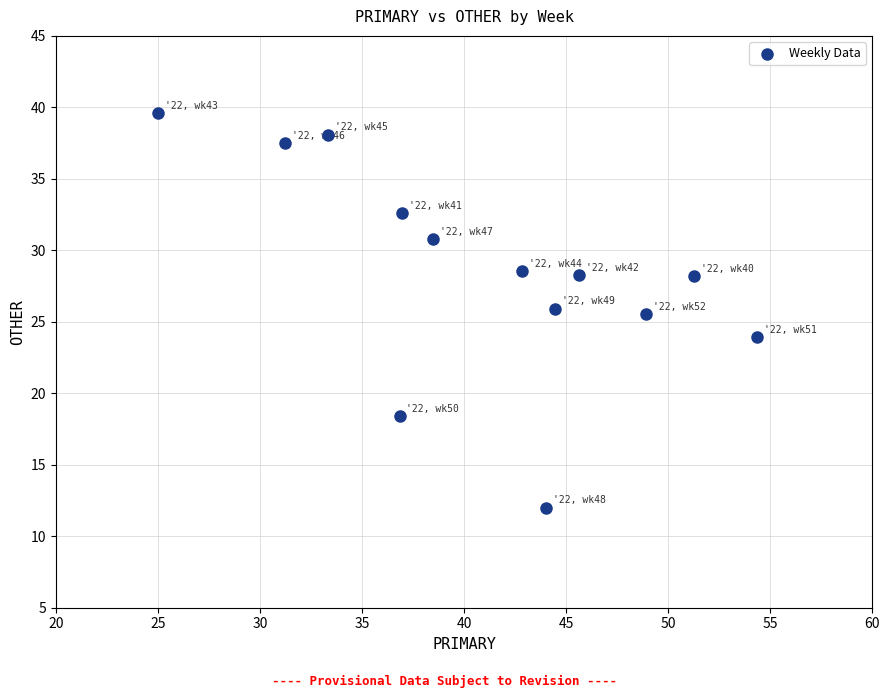

What is the range of X values (max minus min)?

29.3